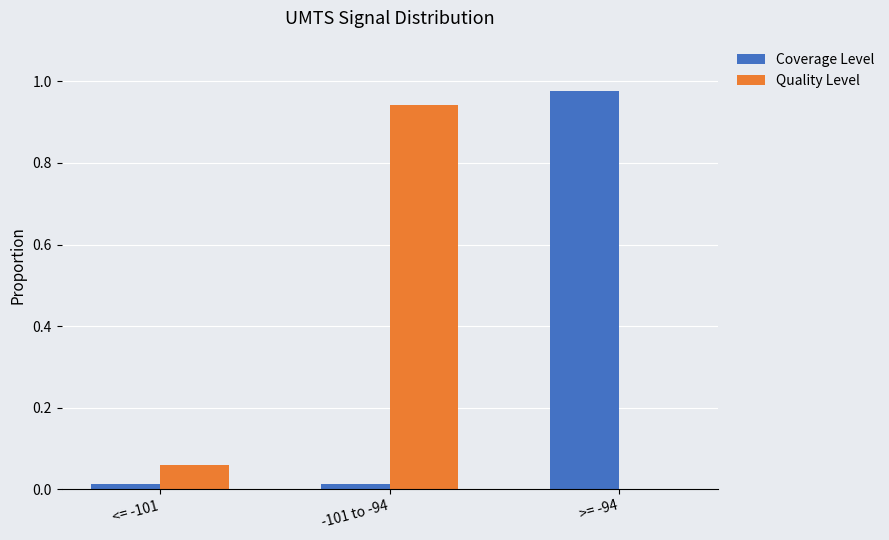

Is the value of Coverage Level at >= -94 greater than the value of Quality Level at >= -94?

Yes